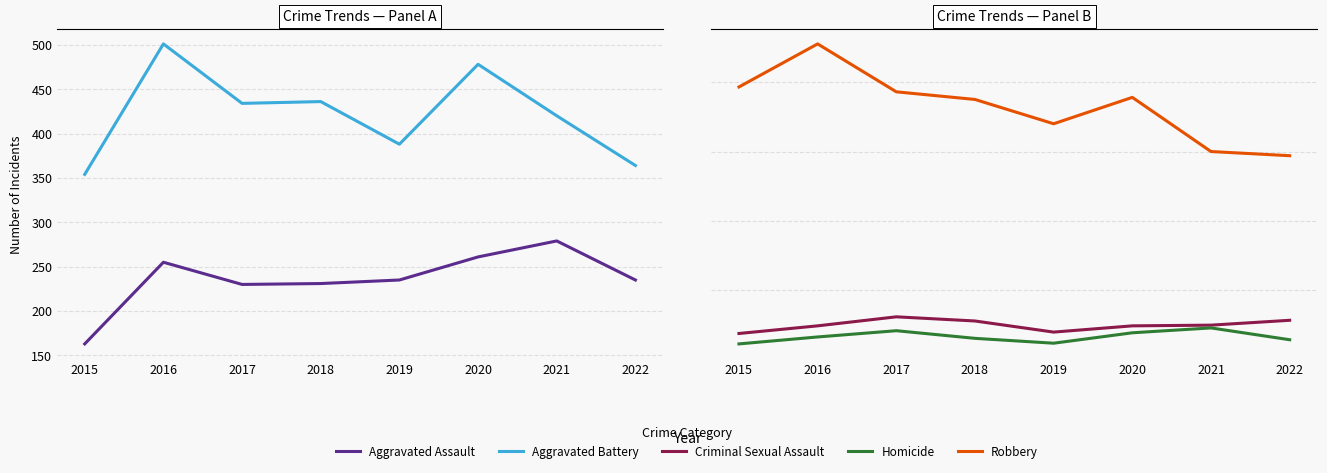

At which category does Homicide reach its first local valley?

2019